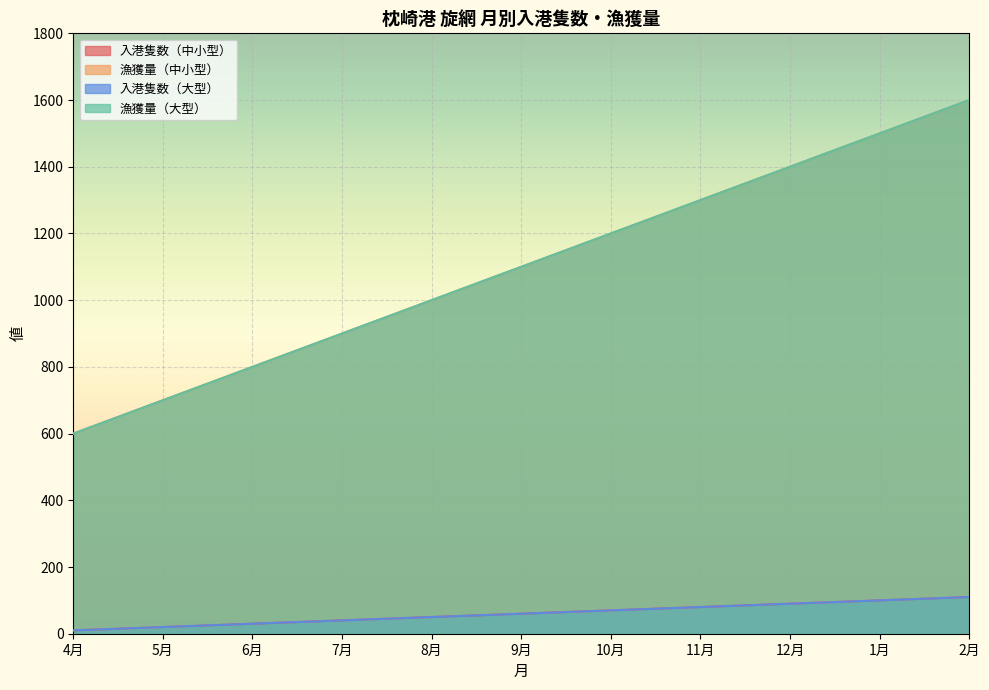

Count the 漁獲量（中小型） values in the range 800 to 1400.

7